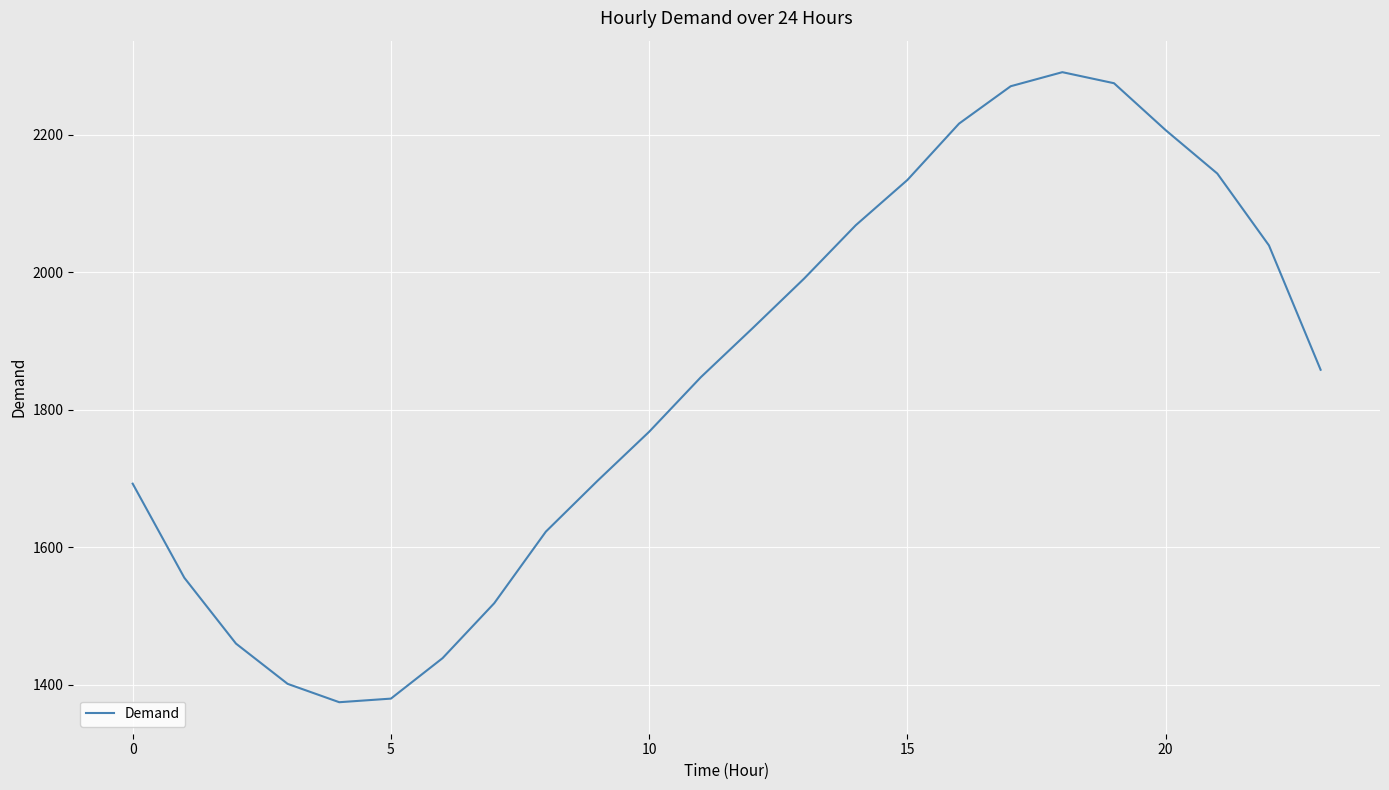

Is this an area chart (filled region under the line)?

No